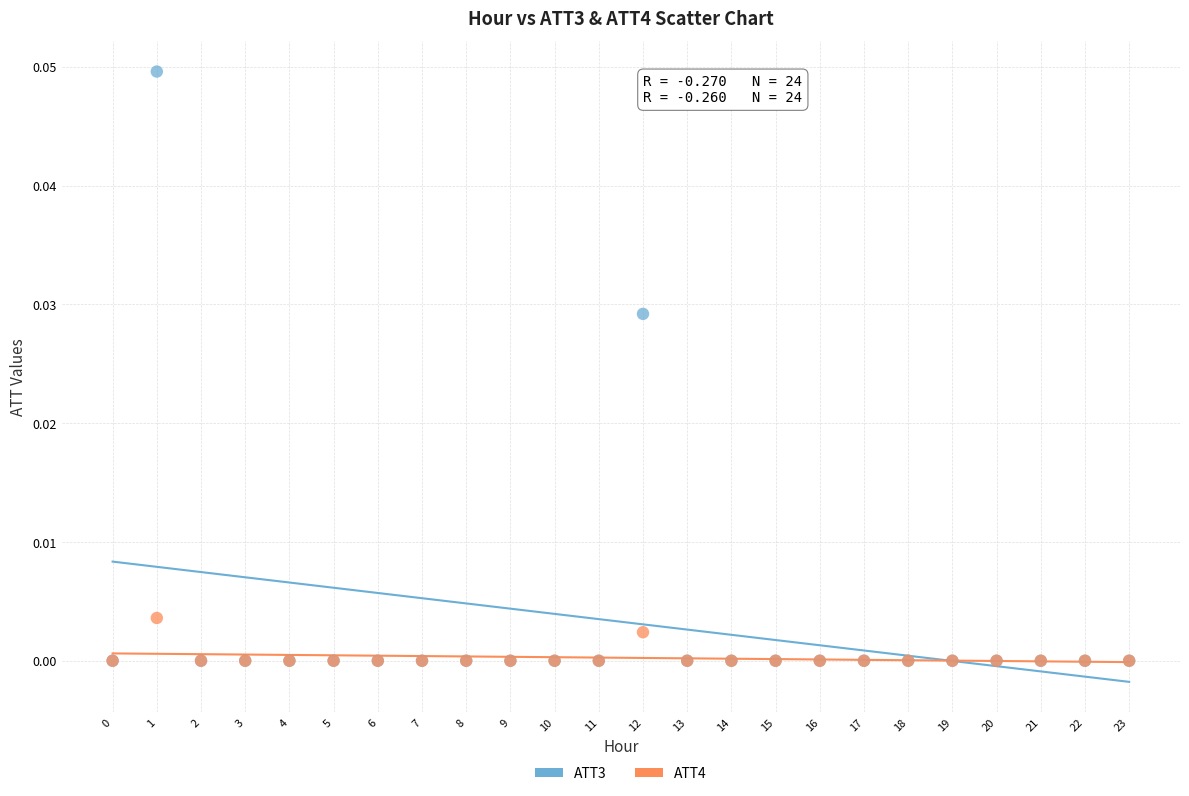

Which series has the largest Y range (max minus min)?

ATT3